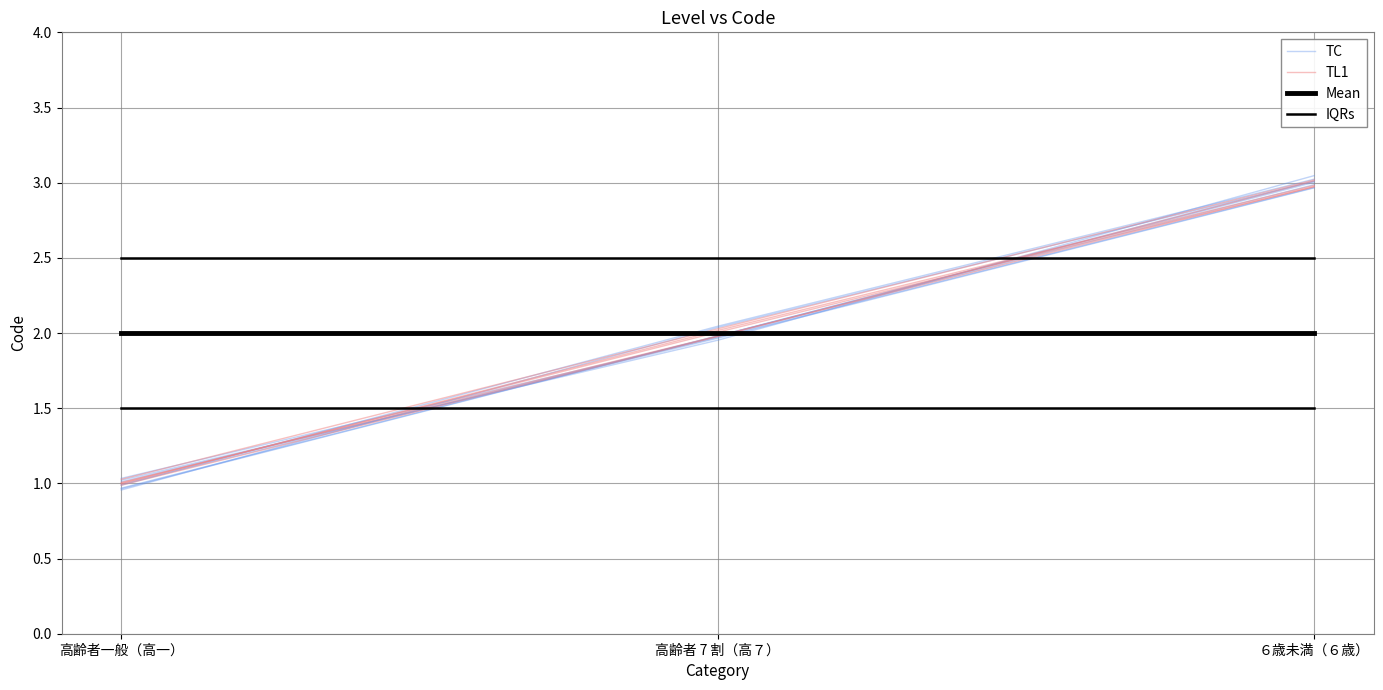

Between 高齢者一般（高一） and 高齢者 7 割（高７）, which series saw the biggest shift?

TC